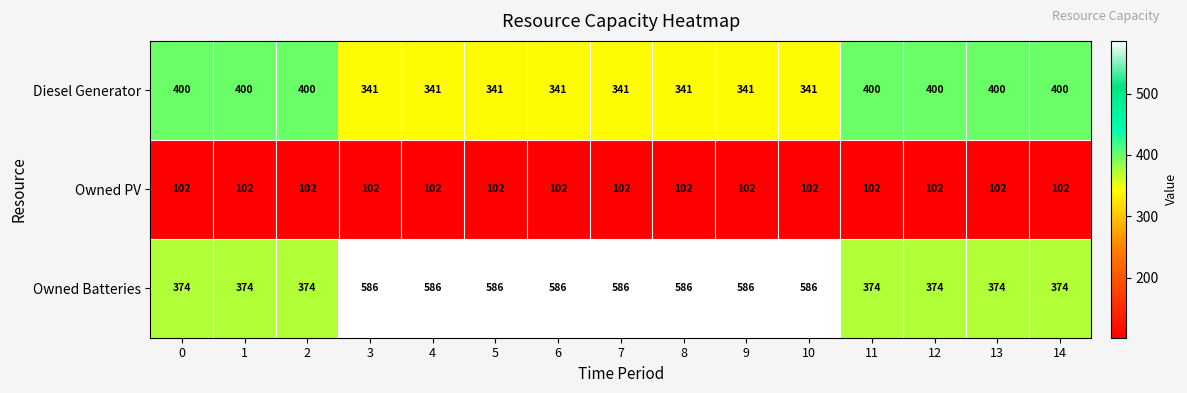

List the series in order of their peak value, lowest first.

Owned PV, Diesel Generator, Owned Batteries